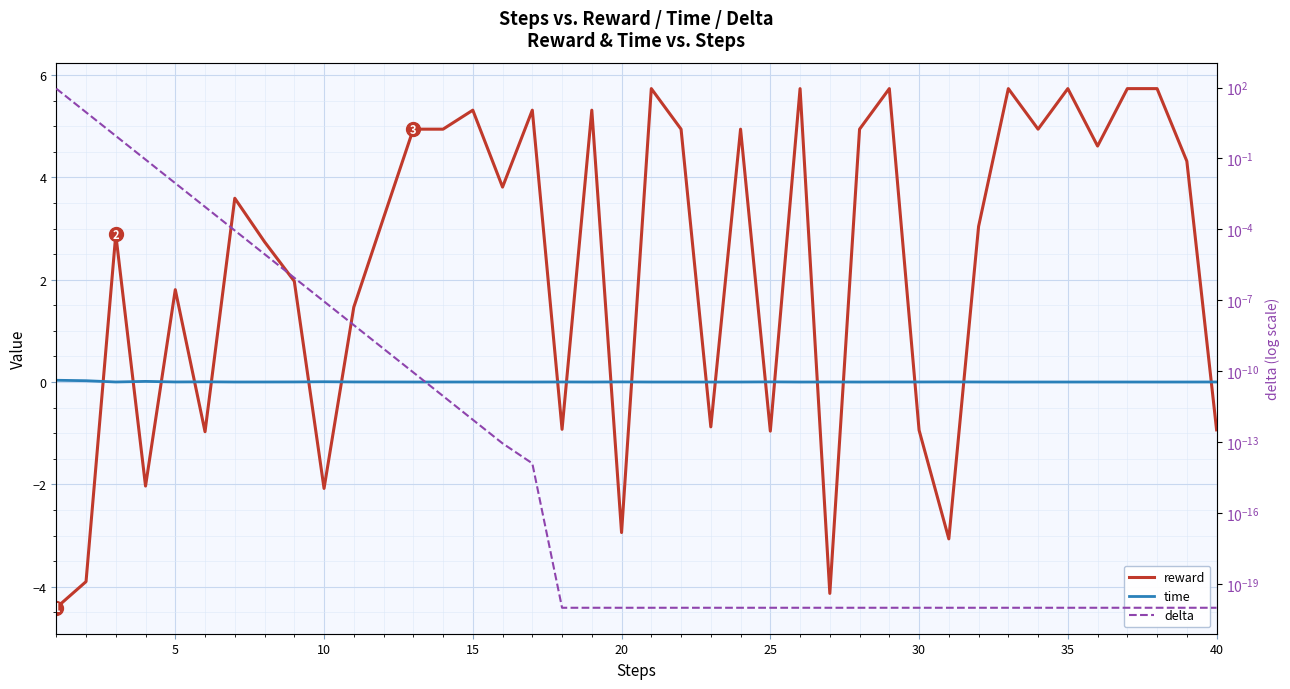

In time, how many points are higher than both neighbors (excluding endpoints)?

12